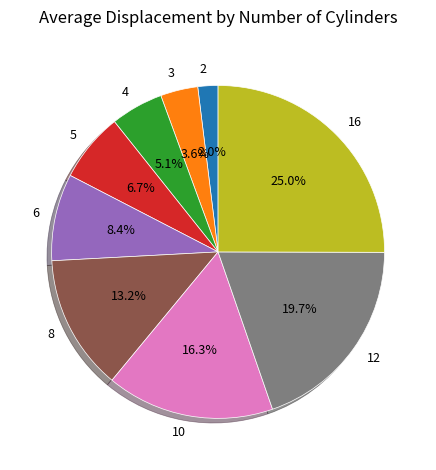

Count the number of slices in the pie.

9